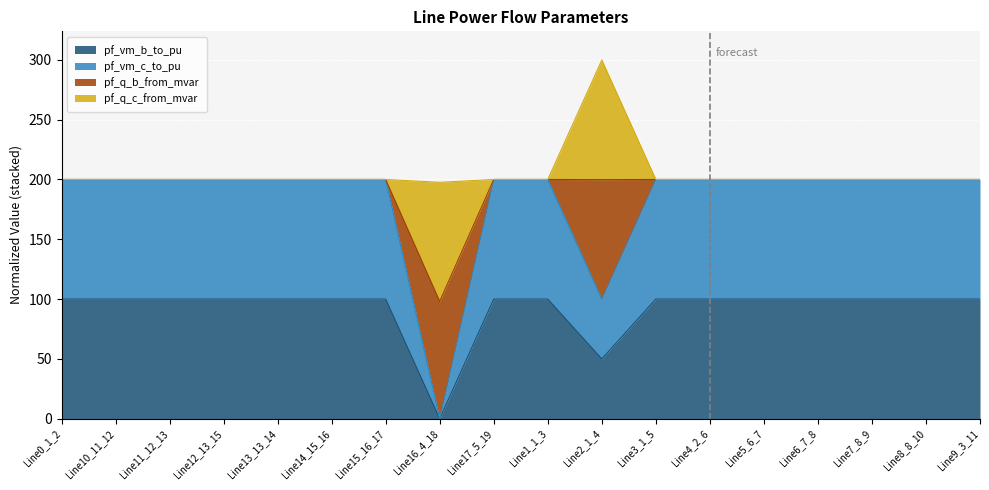

Is it true that pf_vm_b_to_pu equals 34.3 at Line14_15_16?

False